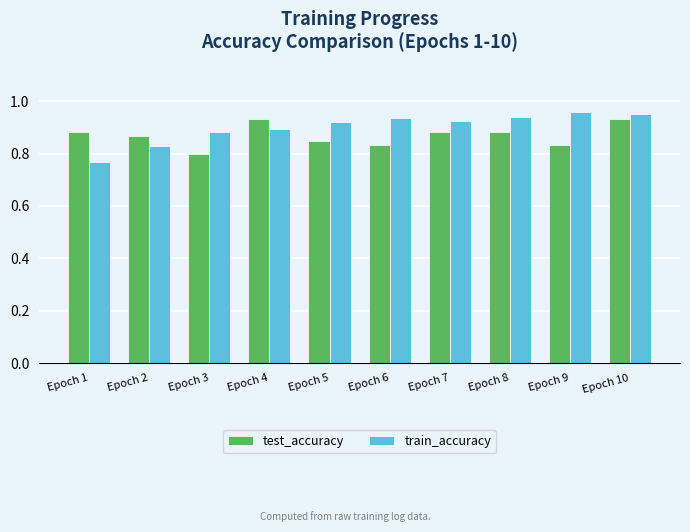

Which category has the lowest value in the train_accuracy series?

Epoch 1